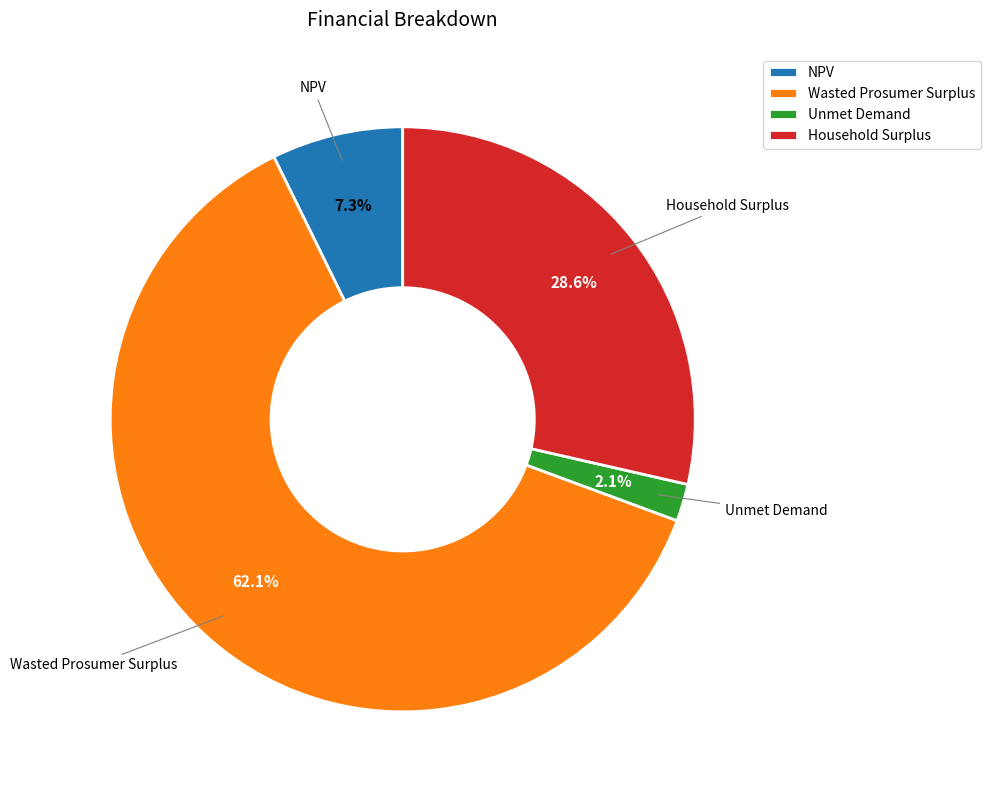

Combined, do Unmet Demand and NPV account for over 50%?

No